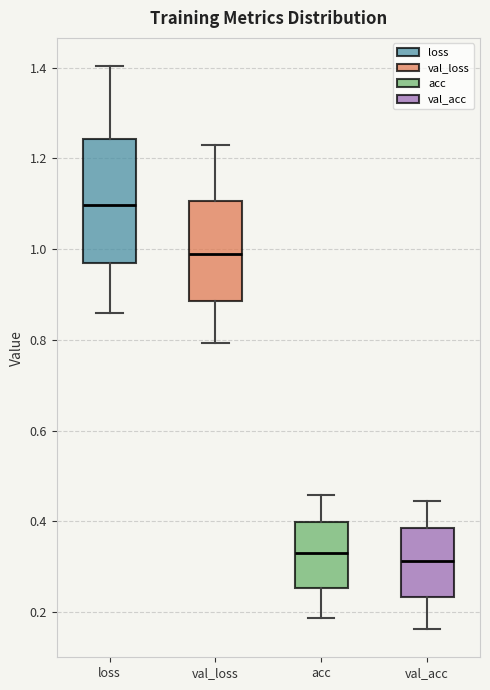

Where is the upper edge of the box for val_acc on the y-axis? The values are not printed on the chart, so give them approximately, as read against the axis.

0.38